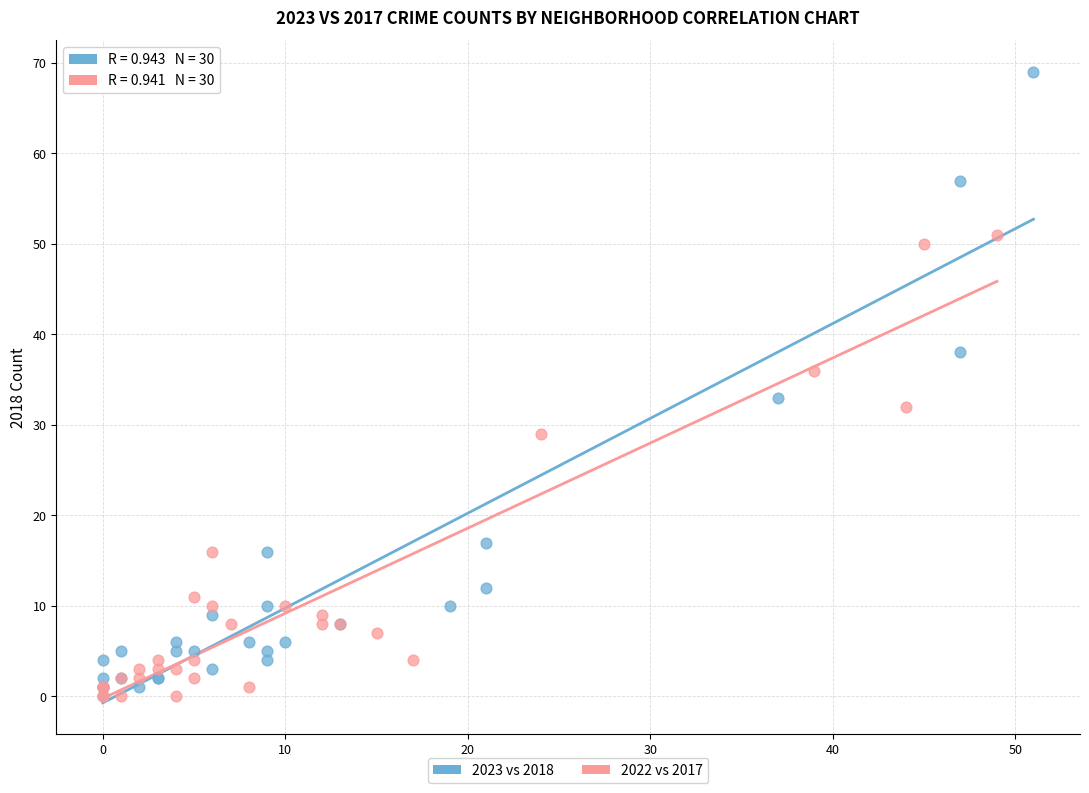

What are all the series names shown in the legend?

2023 vs 2018, 2022 vs 2017